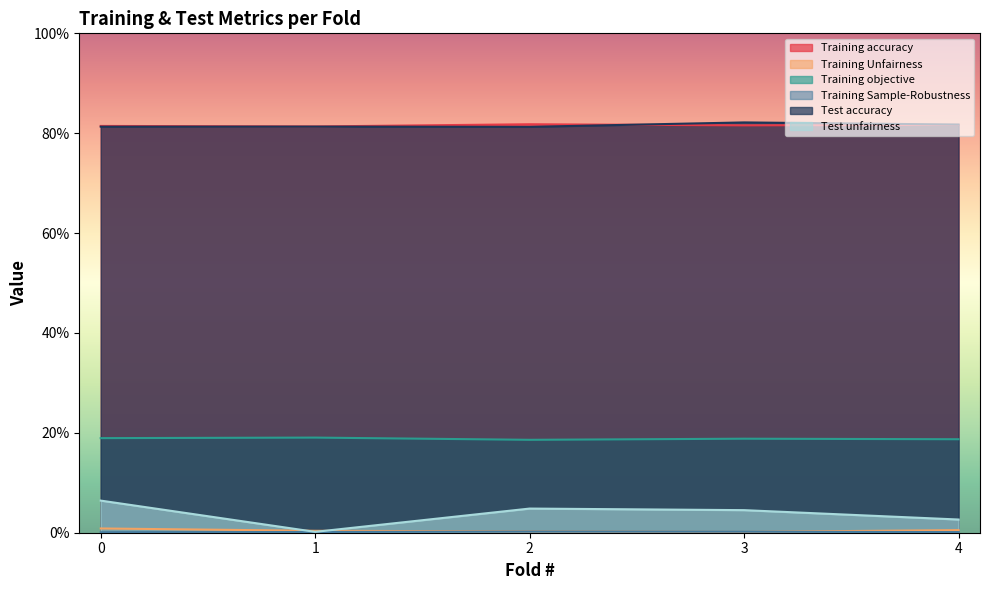

At 0, list the series in order from largest to smallest.

Training accuracy, Test accuracy, Training objective, Test unfairness, Training Unfairness, Training Sample-Robustness